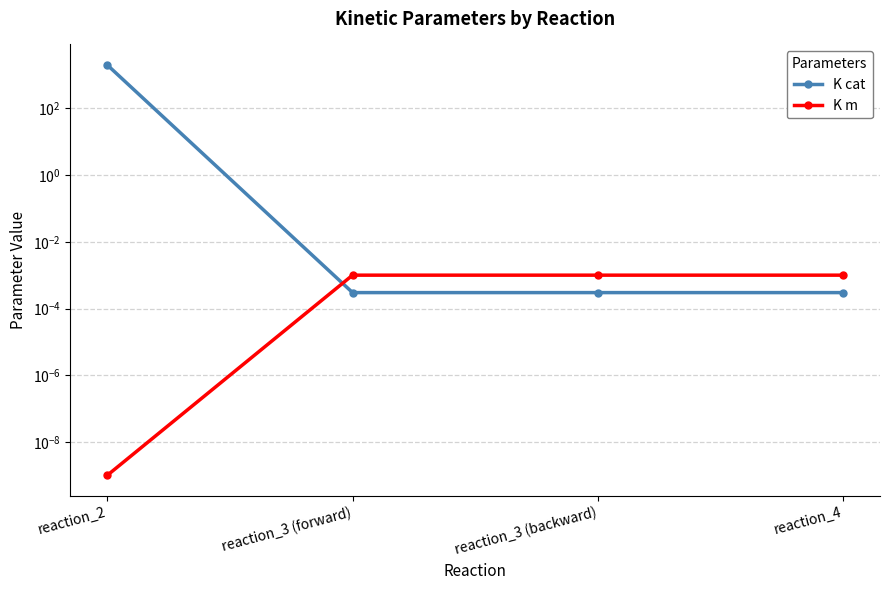

True or false: K m has more than 0 points higher than both neighbors.

False